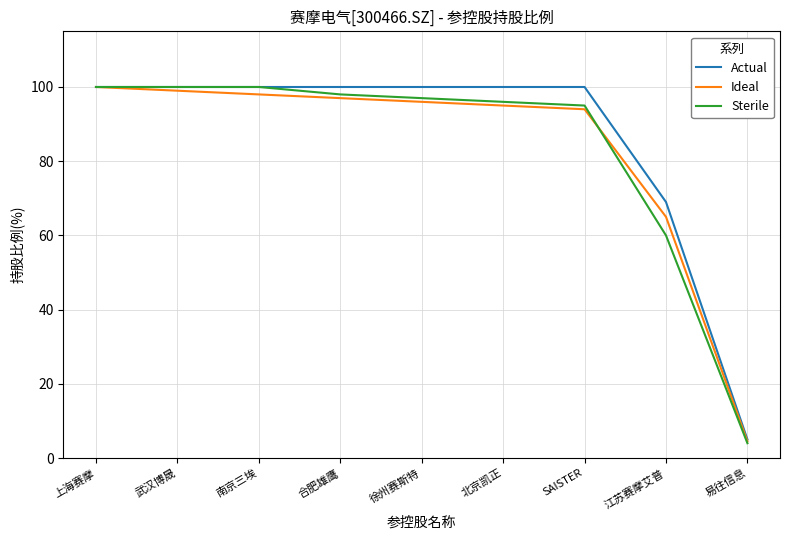

What is the average value of the Ideal series?

83.2